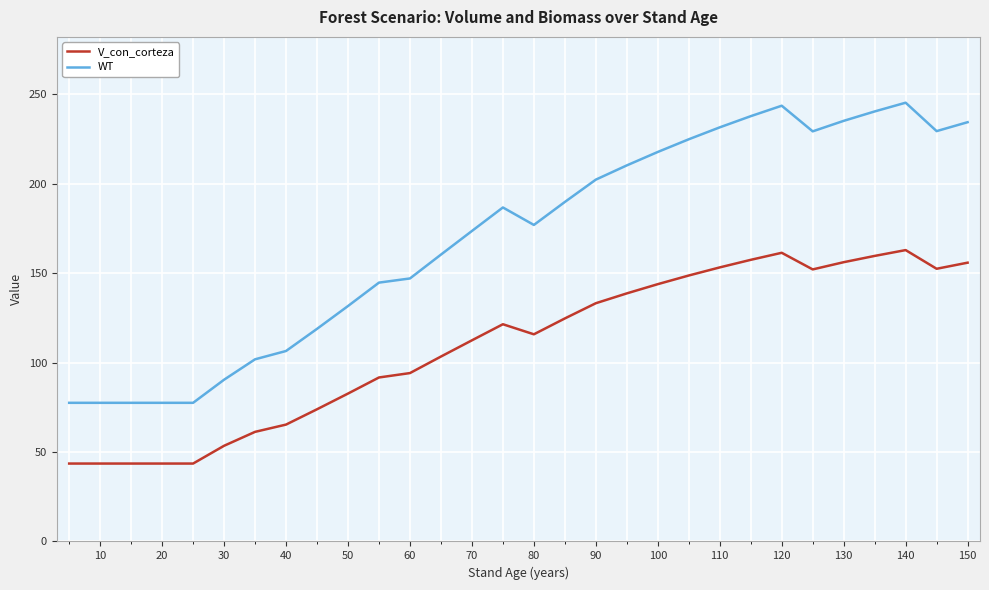

What are all the series names shown in the legend?

V_con_corteza, WT